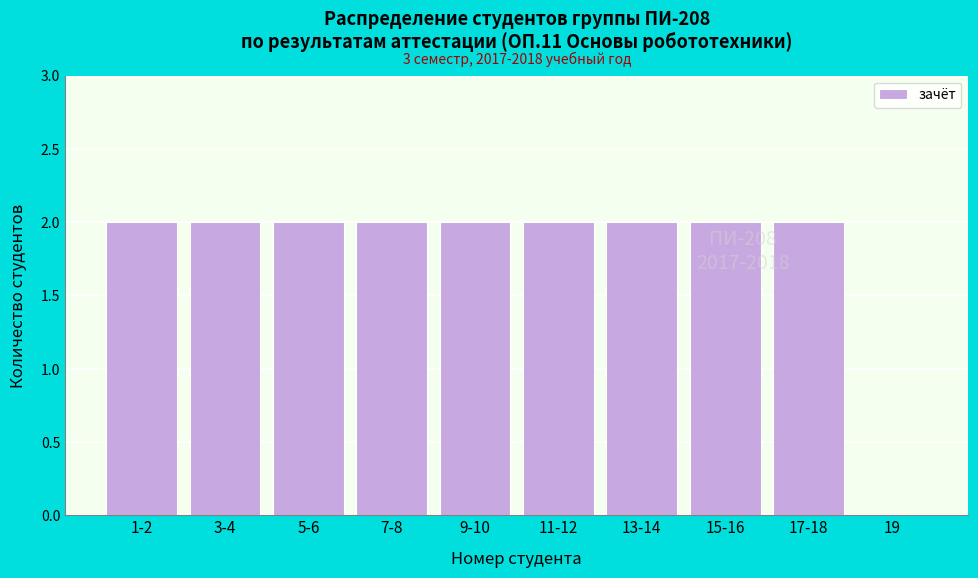

Reading right to left, list all the values displayed in this chart.

19=0	17-18=2	15-16=2	13-14=2	11-12=2	9-10=2	7-8=2	5-6=2	3-4=2	1-2=2